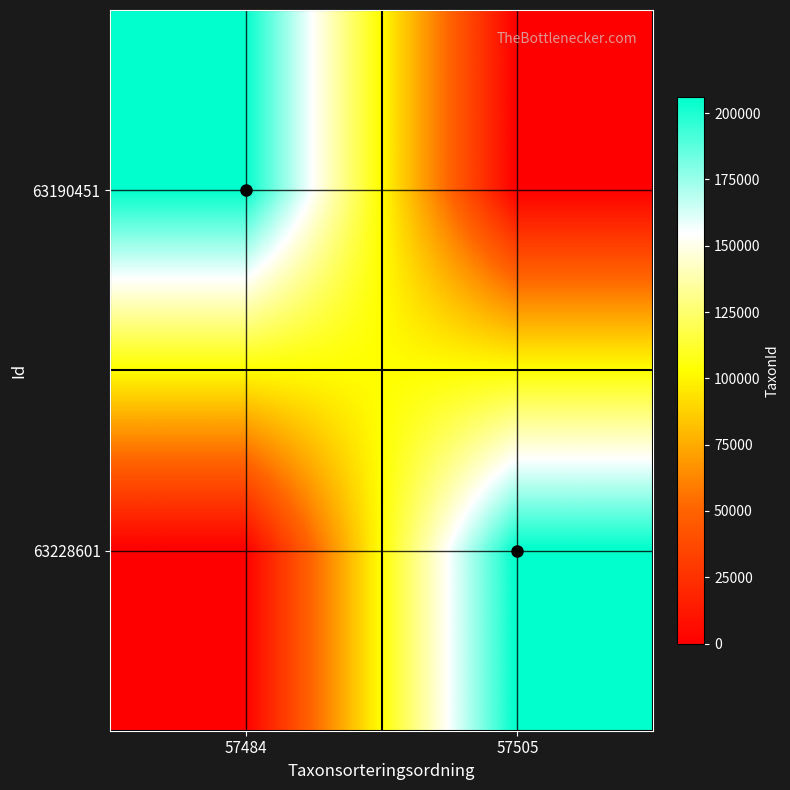

Reading right to left, transcribe all the data shown in this chart.

63190451: 57505=0	57484=205998
63228601: 57505=206002	57484=0